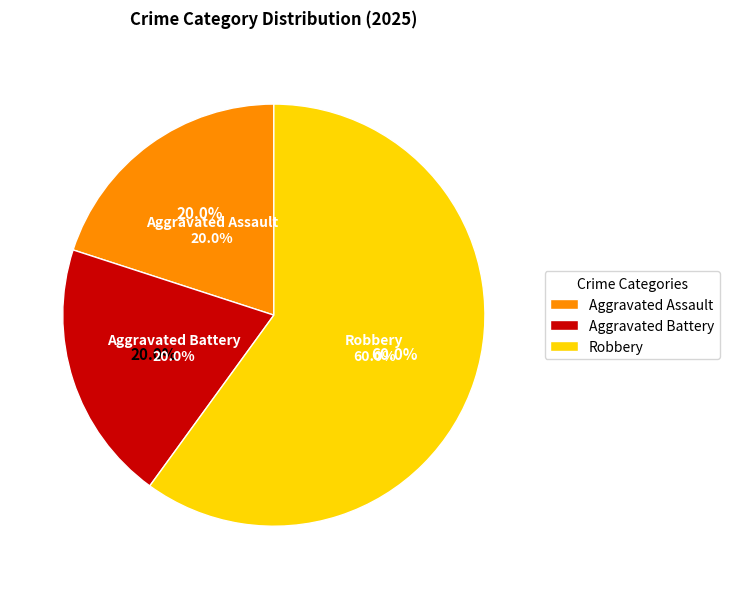

Rank the categories by value from highest to lowest.

Robbery, Aggravated Assault, Aggravated Battery